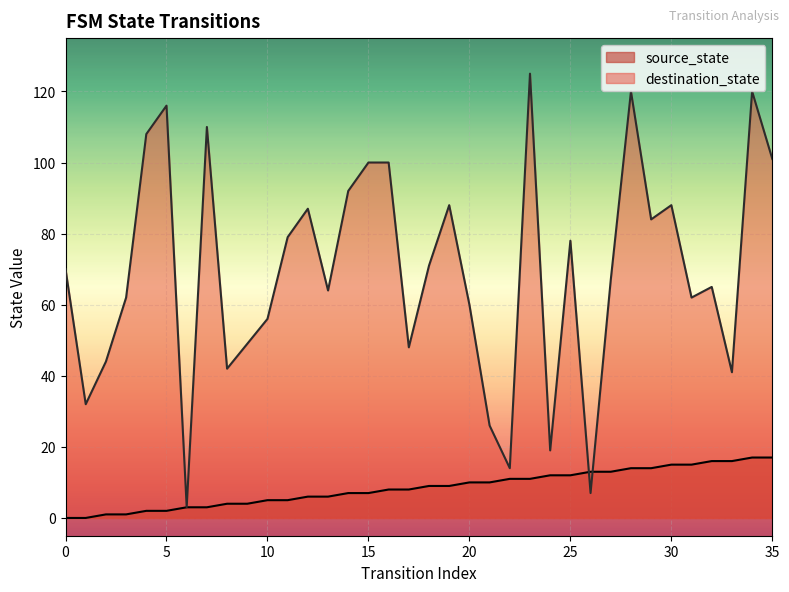

Between which two adjacent categories do source_state and destination_state first intersect?

25 and 26